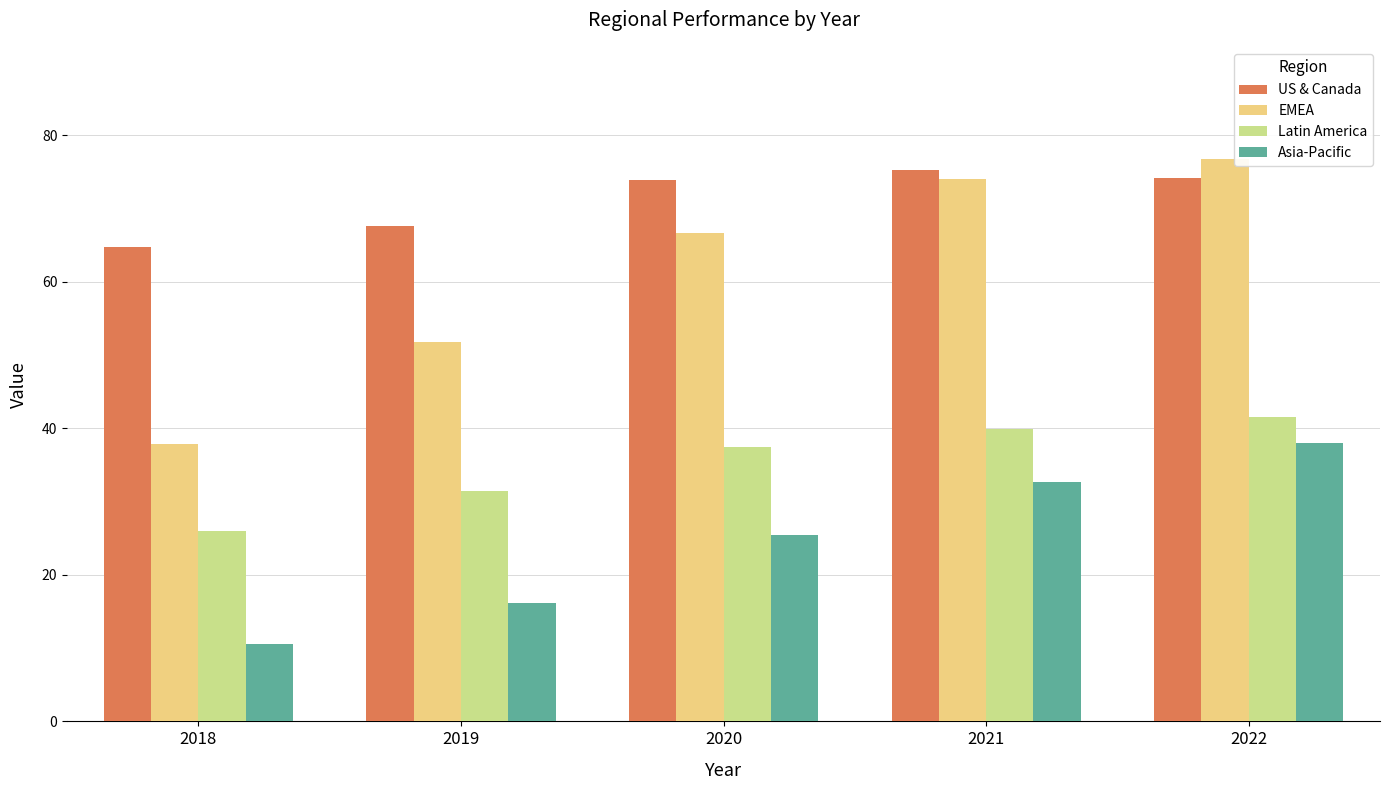

How many categories are shown in the chart?

5